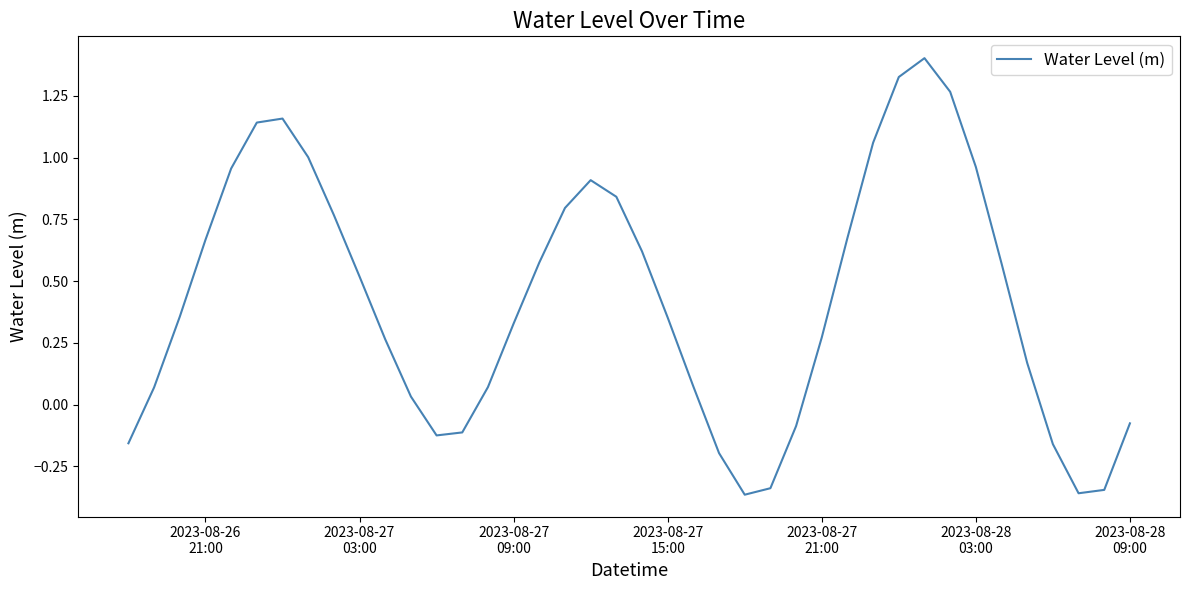

What is the difference between the maximum and minimum values?

1.8